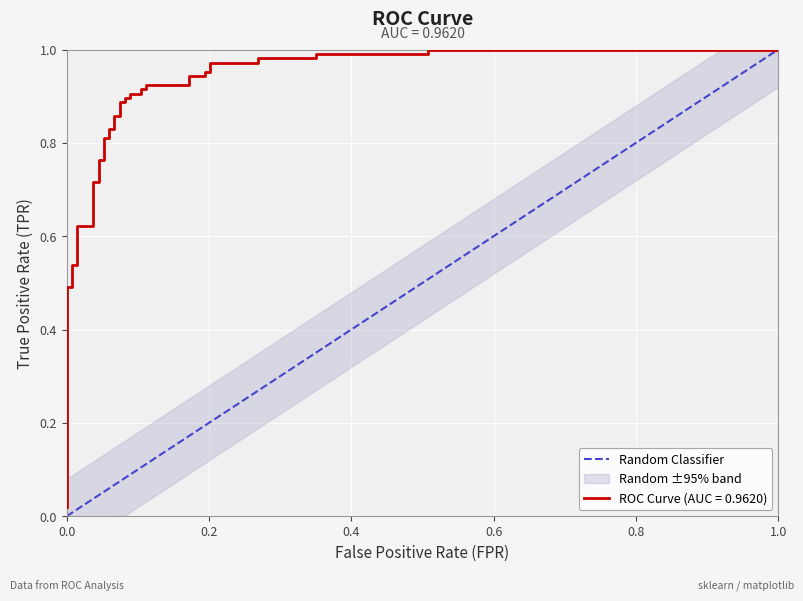

List the labels in order of value, largest first.

0.2, 0.0